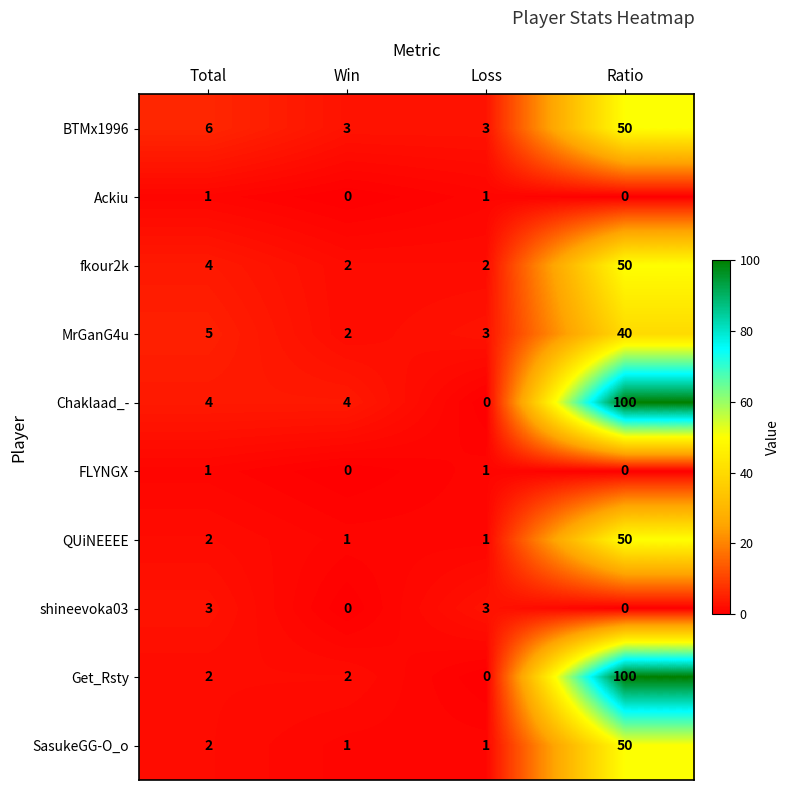

What is the sum of all Get_Rsty values?

104